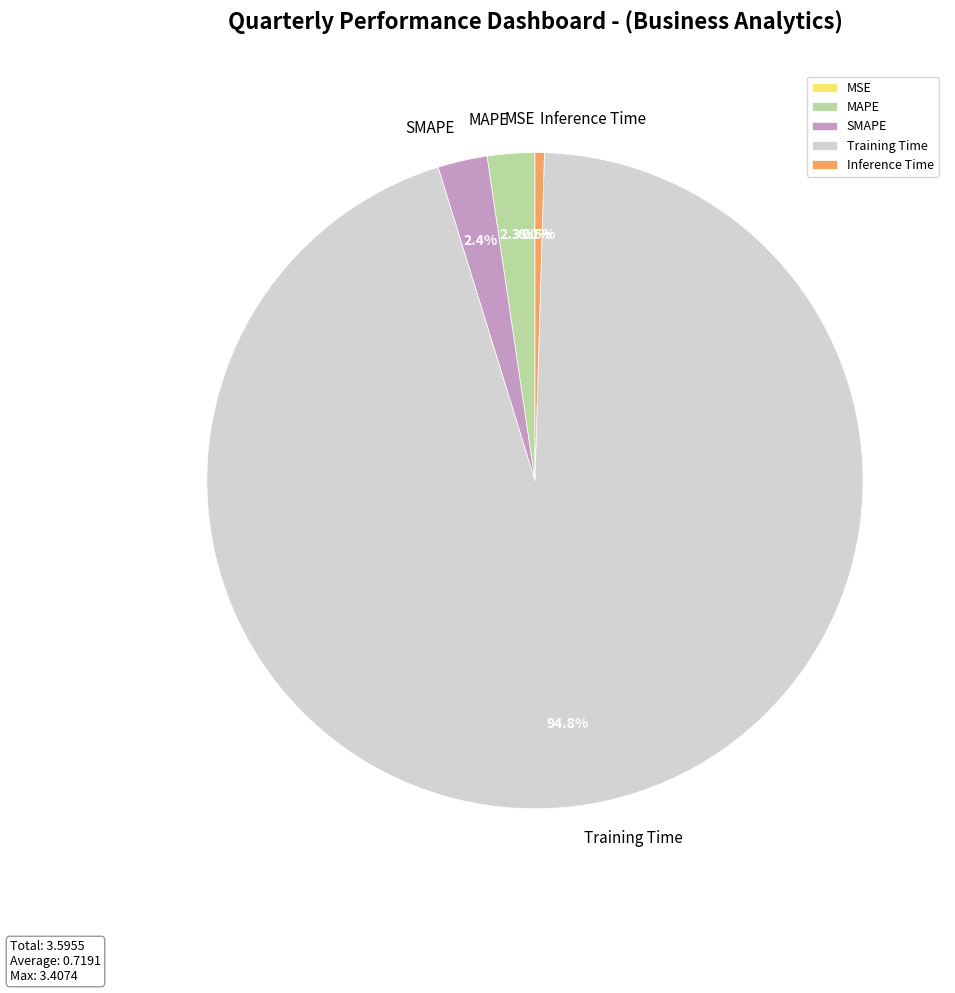

What percentage do Training Time and SMAPE together represent?

97.2%